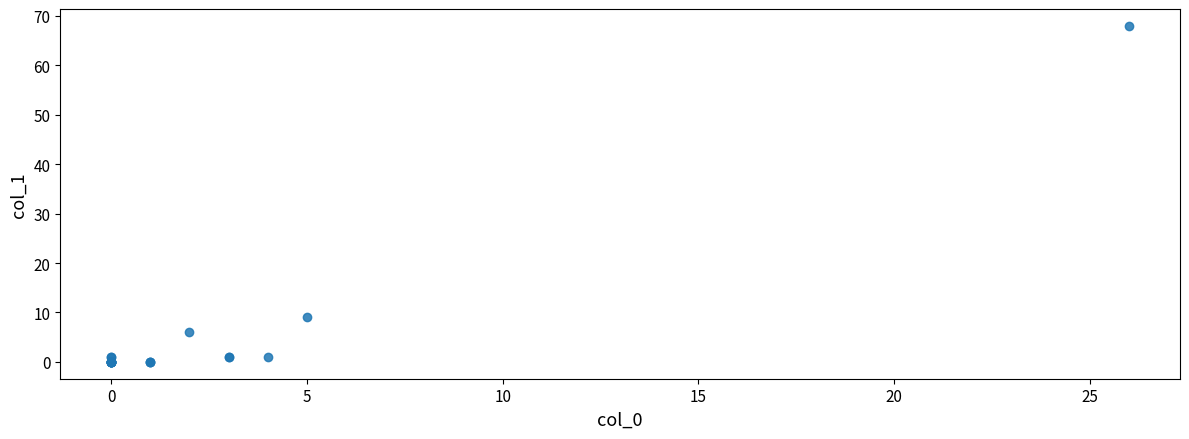

What Y value in the scatter plot is closest to 34?

9